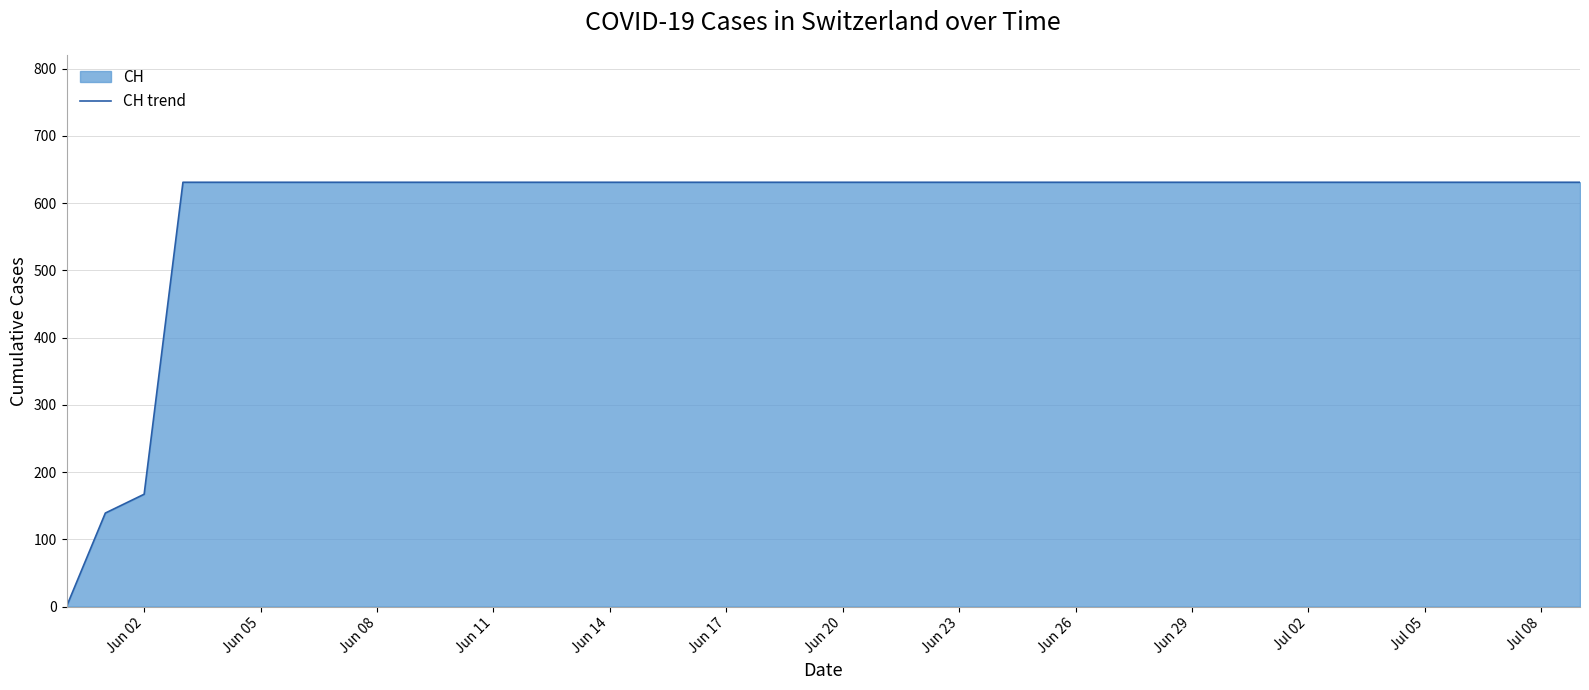

How many values are above zero?

39